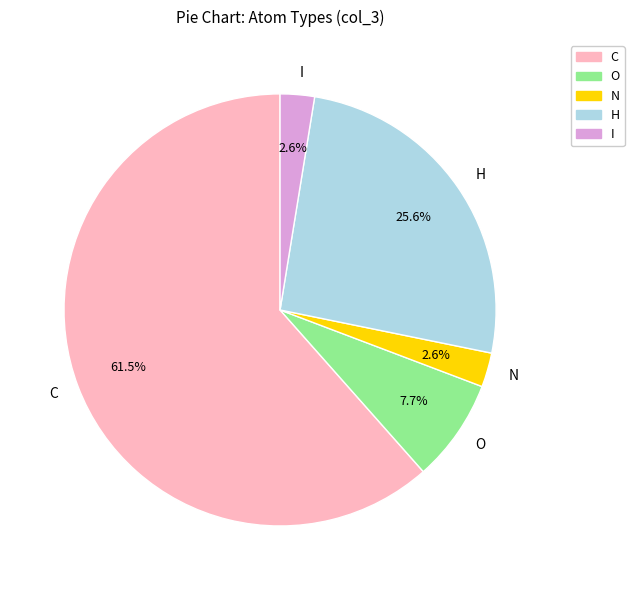

What is the largest slice in the pie chart?

C